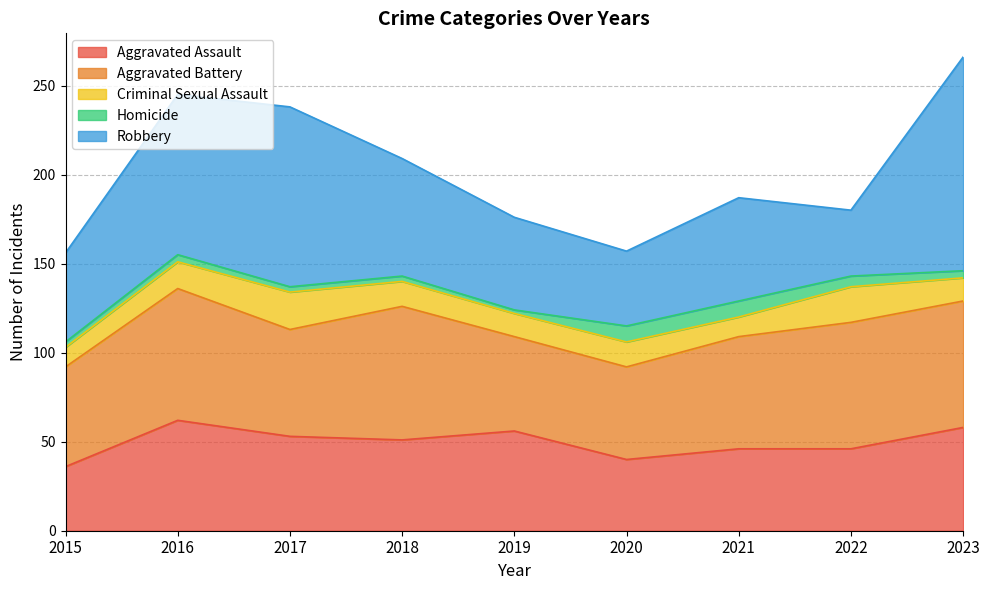

What is the spread (max minus min) of values at 2017?

98